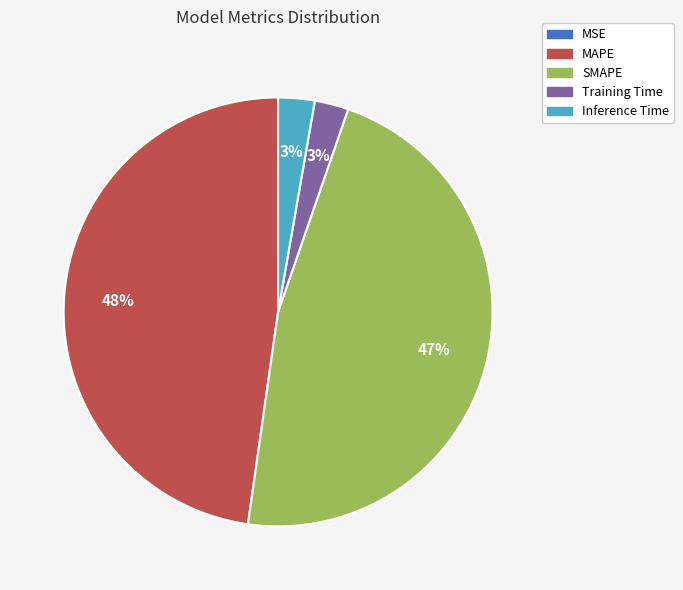

What is the largest slice in the pie chart?

MAPE